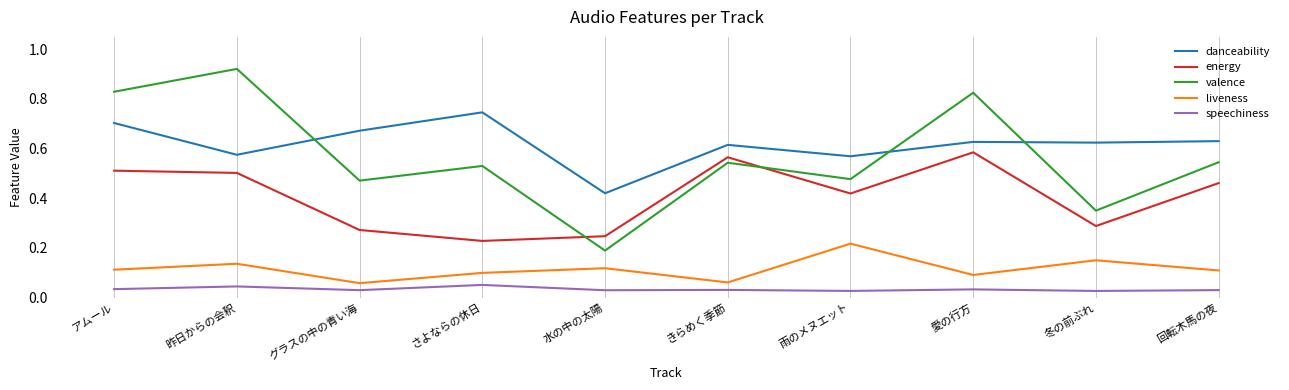

How many categories are shown in the chart?

10